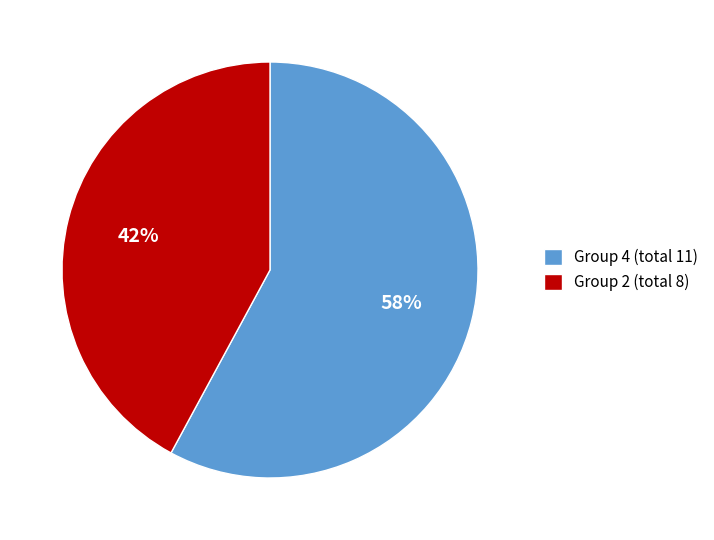

Which slice is the smallest?

Group 2 (total 8)